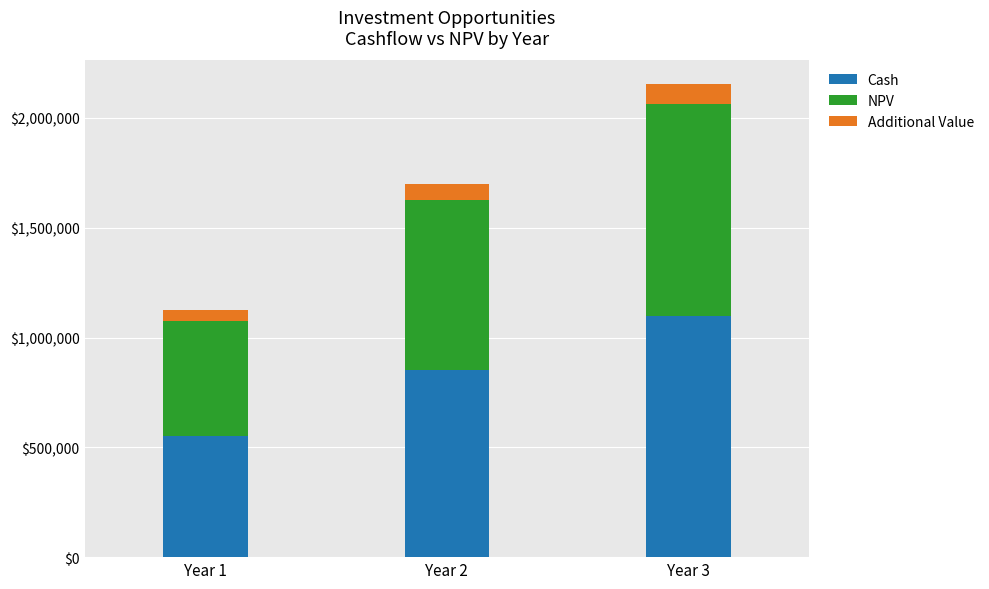

At which category is the sum across all series the highest?

Year 3